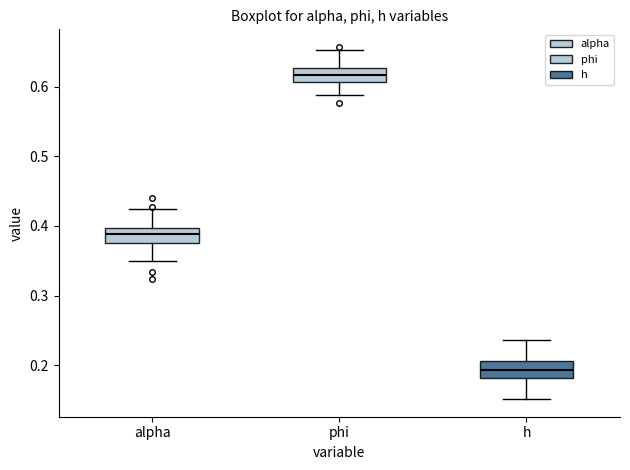

Reading left to right, read every box against the y-axis: the position of its median line, the range the box covers, and the ends of its whiskers. The values are not printed on the chart, so give them approximately, as read against the axis.

alpha: median 0.39, box 0.38 to 0.40, whiskers 0.35 to 0.42
phi: median 0.62, box 0.61 to 0.63, whiskers 0.59 to 0.65
h: median 0.19, box 0.18 to 0.21, whiskers 0.15 to 0.24